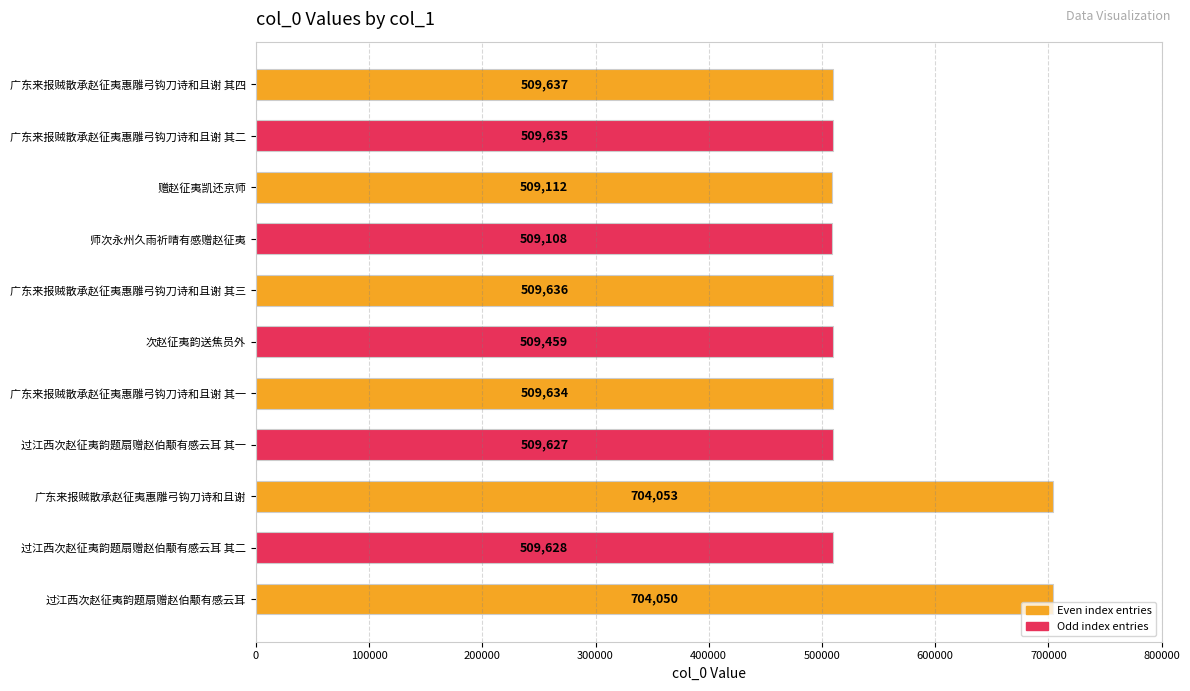

Are the bars horizontal?

Yes